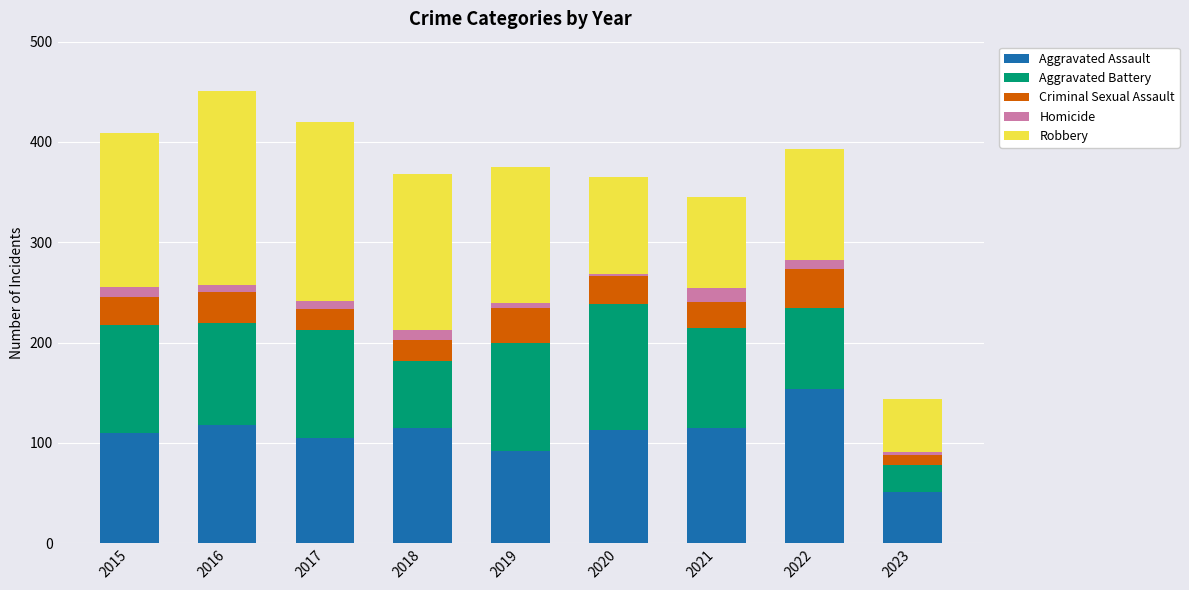

Which category has the highest value in the Aggravated Assault series?

2022